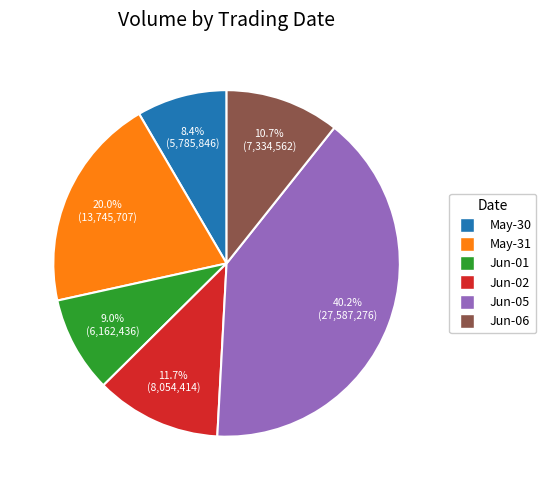

Is there any slice that represents more than half of the pie?

No